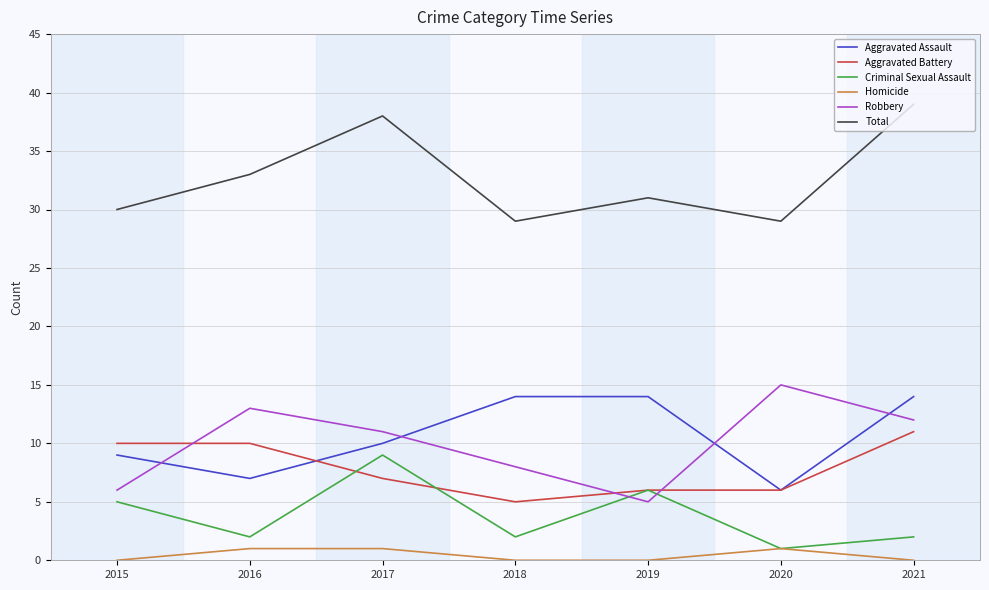

The value of Criminal Sexual Assault at 2017 is 3. True or false?

False